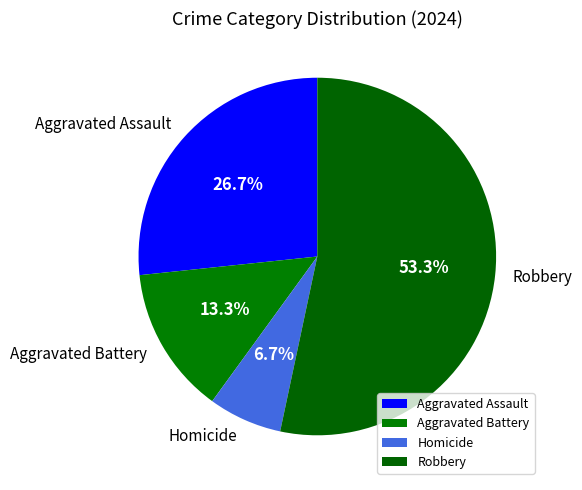

True or false: Aggravated Battery accounts for 3% of the total.

False